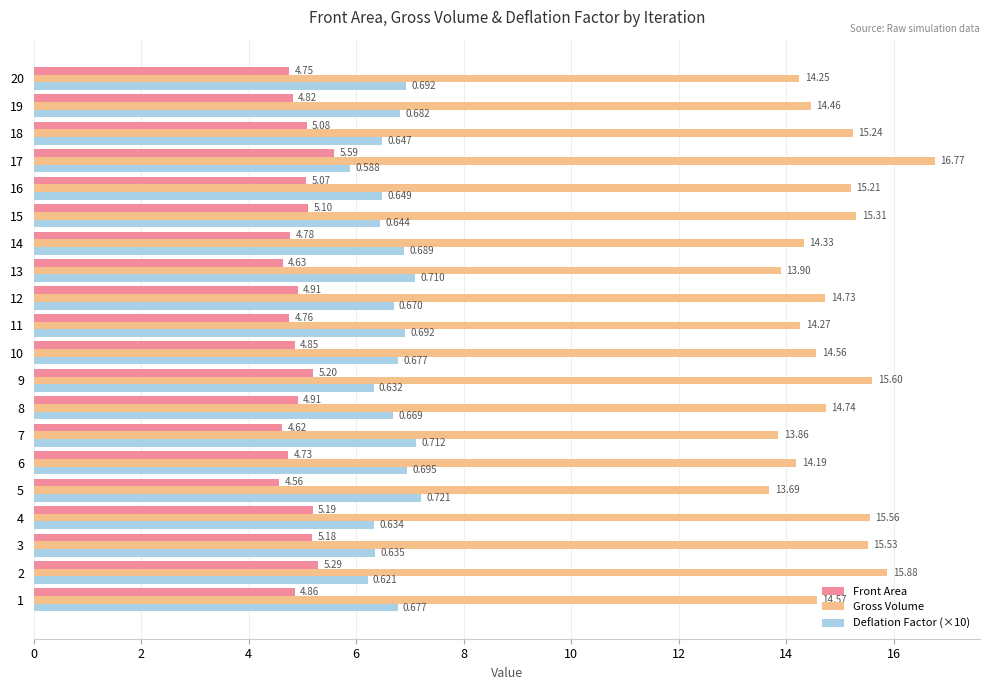

Rank the series by their average value, from highest to lowest.

Gross Volume, Deflation Factor (×10), Front Area